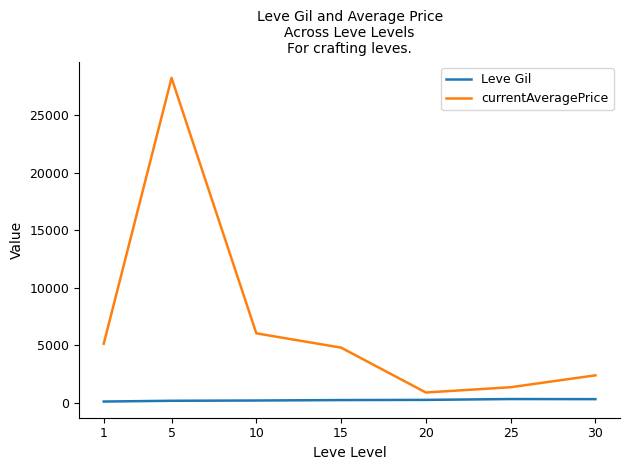

How many lines are shown in the chart?

2